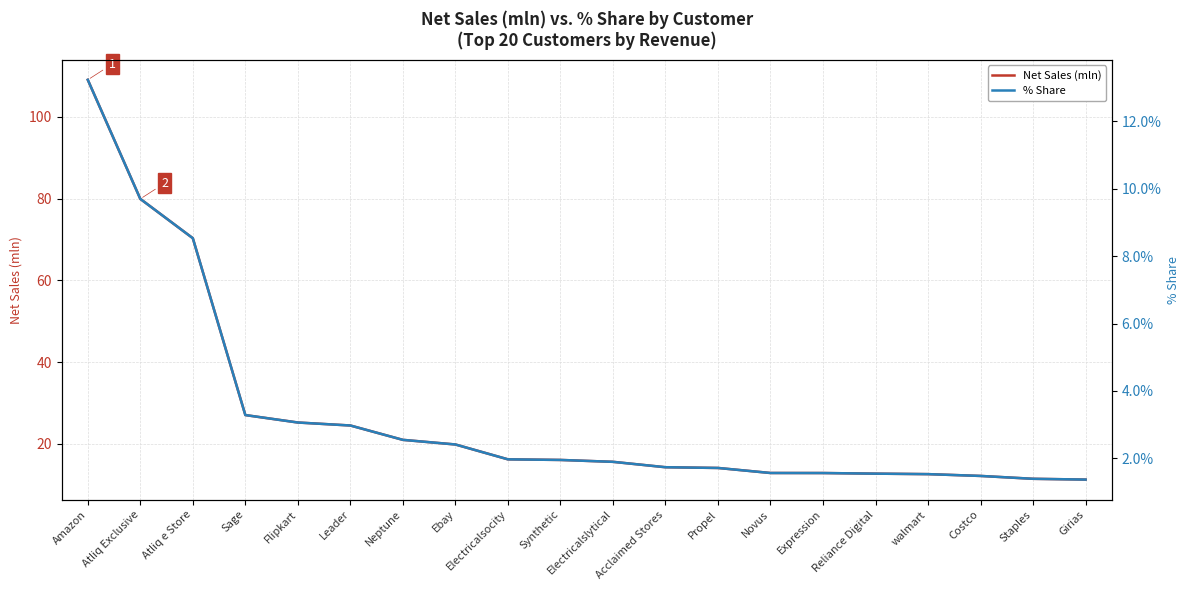

Reading left to right, extract all data points from this chart.

Net Sales (mln): Amazon=109.0	Atliq Exclusive=79.9	Atliq e Store=70.3	Sage=27.1	Flipkart=25.2	Leader=24.5	Neptune=21.0	Ebay=19.9	Electricalsocity=16.2	Synthetic=16.1	Electricalslytical=15.6	Acclaimed Stores=14.3	Propel=14.1	Novus=12.9	Expression=12.9	Reliance Digital=12.8	walmart=12.6	Costco=12.2	Staples=11.5	Girias=11.3
% Share: Amazon=13.2	Atliq Exclusive=9.7	Atliq e Store=8.5	Sage=3.3	Flipkart=3.1	Leader=3.0	Neptune=2.6	Ebay=2.4	Electricalsocity=2.0	Synthetic=2.0	Electricalslytical=1.9	Acclaimed Stores=1.7	Propel=1.7	Novus=1.6	Expression=1.6	Reliance Digital=1.5	walmart=1.5	Costco=1.5	Staples=1.4	Girias=1.4